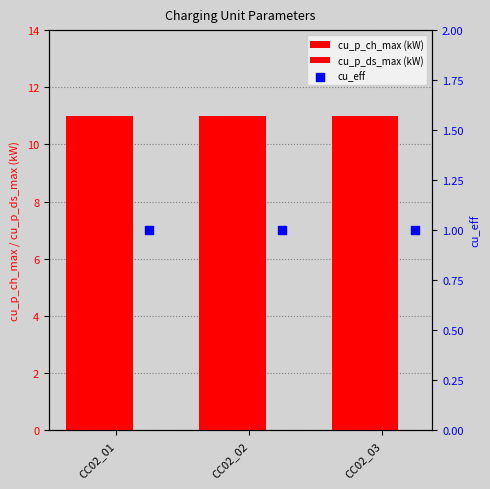

Is the value of cu_p_ds_max (kW) at CC02_02 greater than the value of cu_p_ch_max (kW) at CC02_01?

No